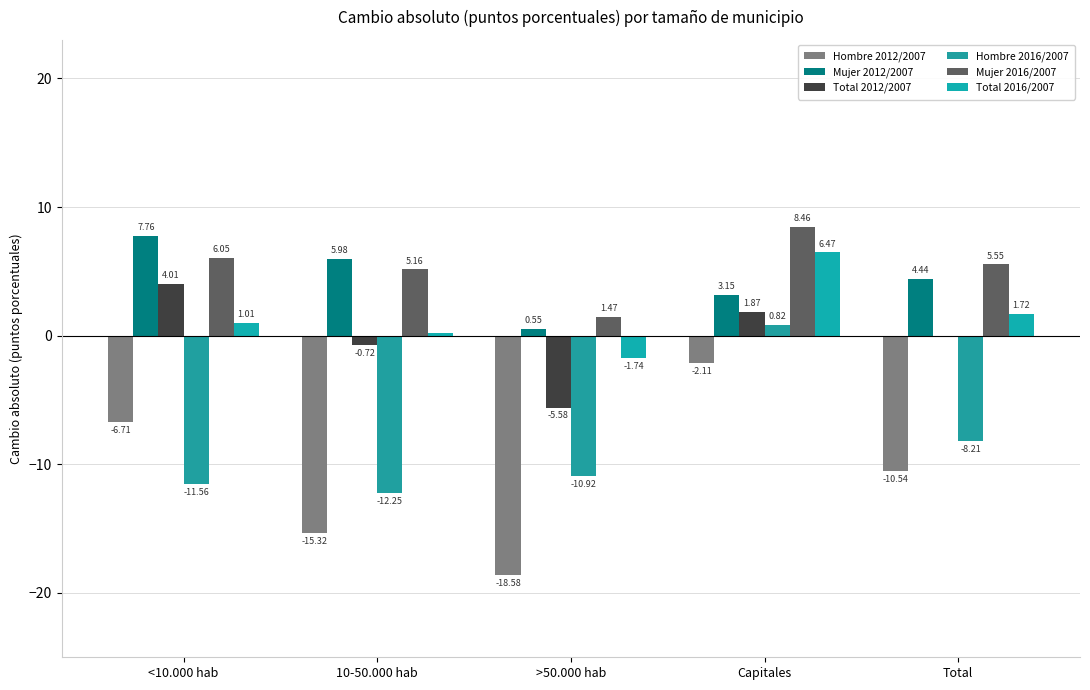

What is the label of the 2nd bar from the right?

Capitales